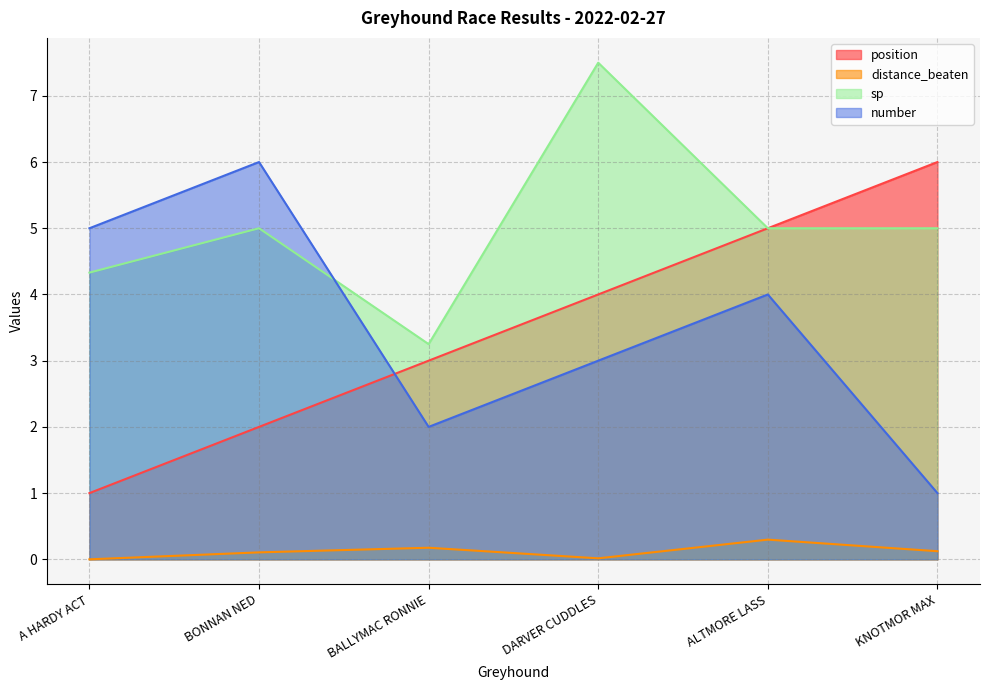

What is the difference between the maximum and minimum values in the position series?

5.0